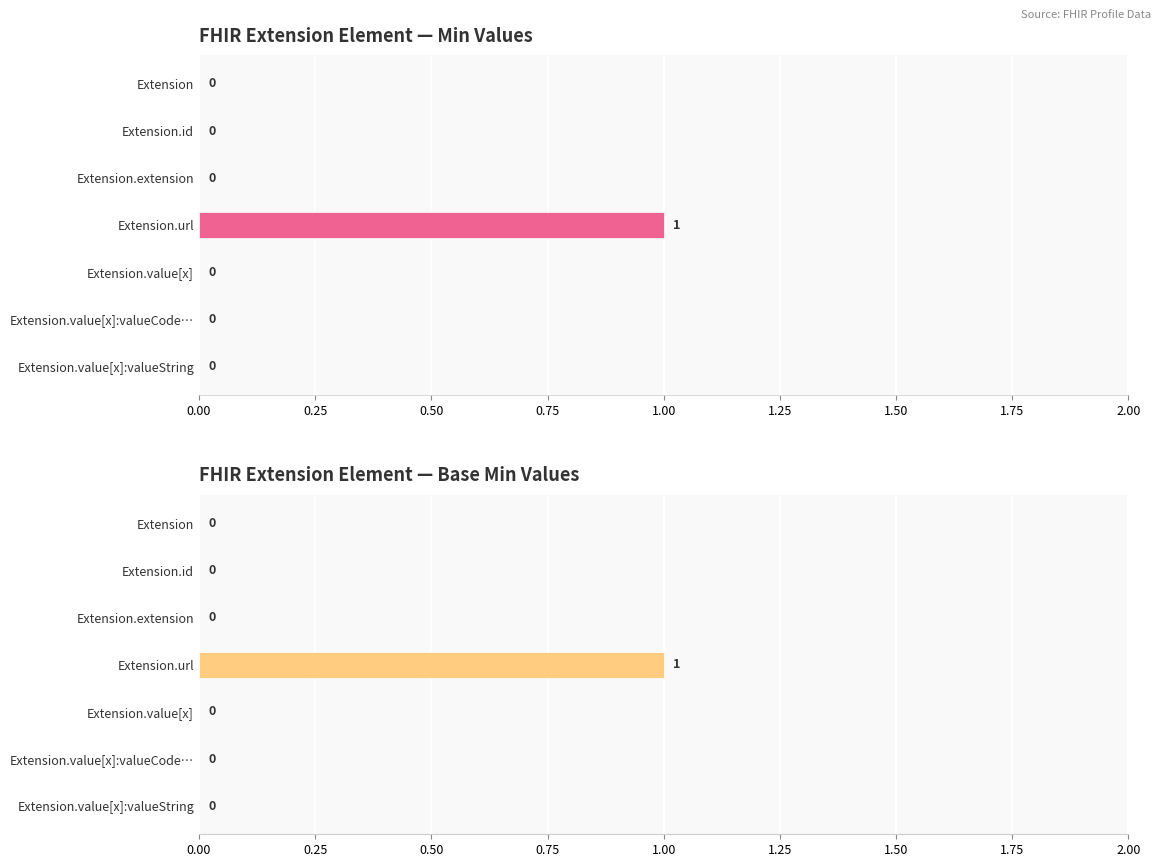

What are all the series names shown in the legend?

Min, Base Min